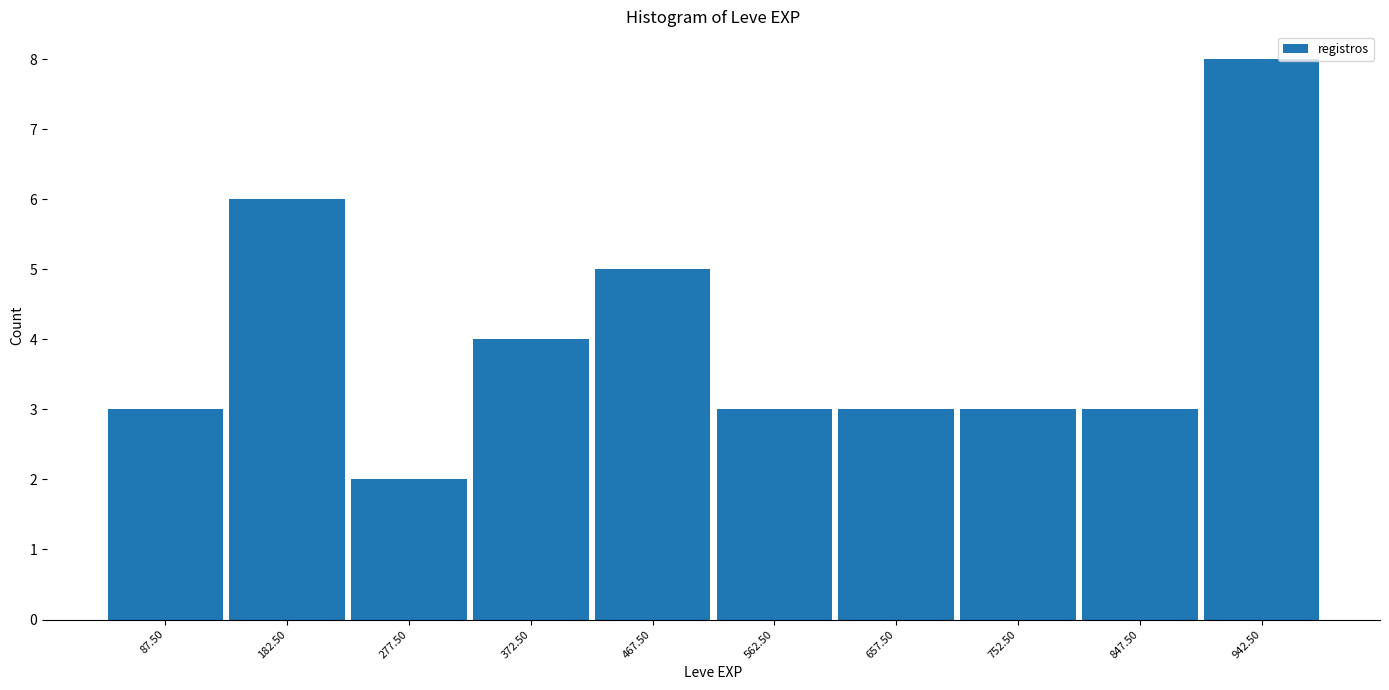

Reading left to right, list every bar in this chart as the range it spans on the x-axis followed by its height. Neither the bar edges nor the heights are printed on the chart, so give them approximately, as read against the axes.

40 to 135: 3
135 to 230: 6
230 to 325: 2
325 to 420: 4
420 to 515: 5
515 to 610: 3
610 to 705: 3
705 to 800: 3
800 to 895: 3
895 to 990: 8